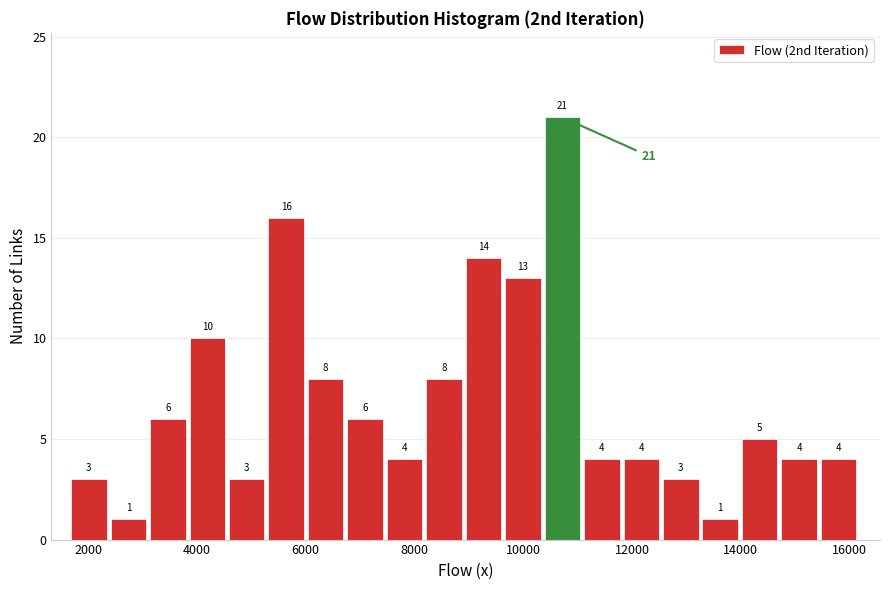

Read against the x-axis, roughly where is the centre of the tallest bar?

10800